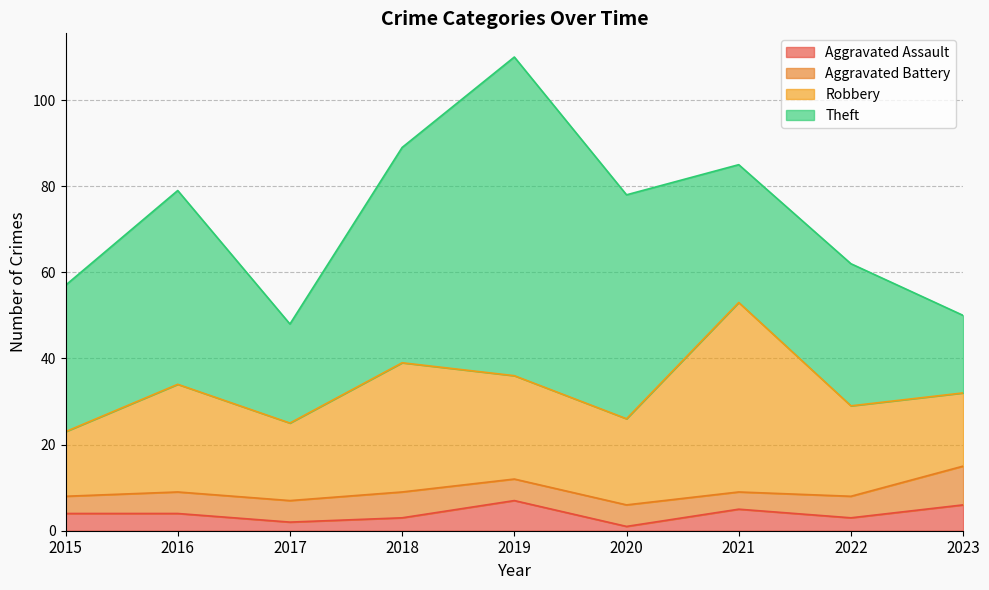

Where is the first local minimum for Robbery?

2017